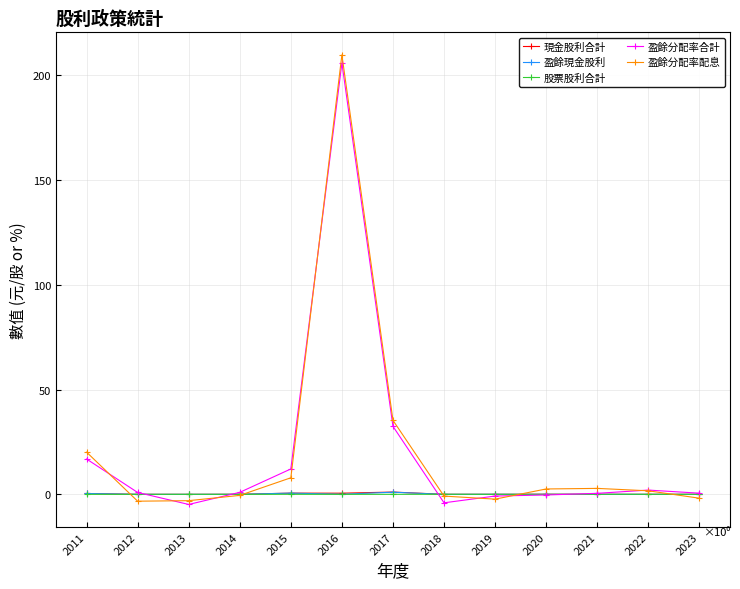

What is the sum of the 盈餘分配率合計 values at 2015 and 2017?

44.5